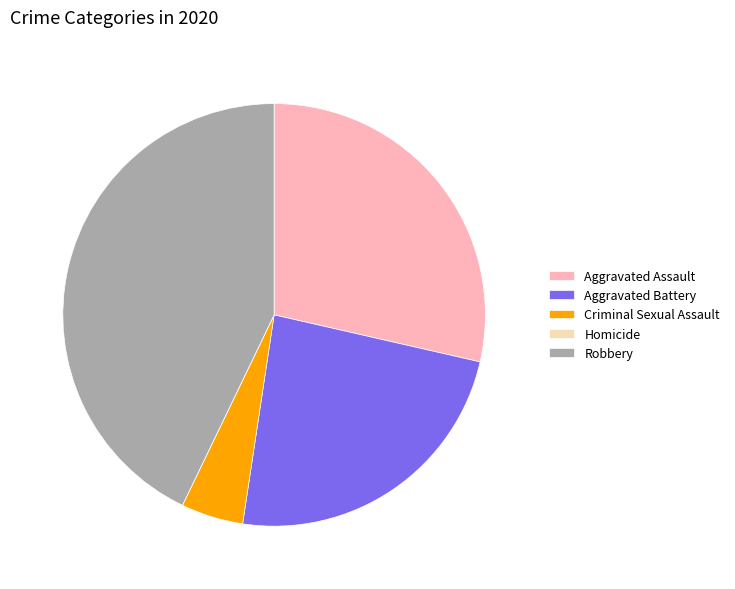

Does any single category account for the majority?

No